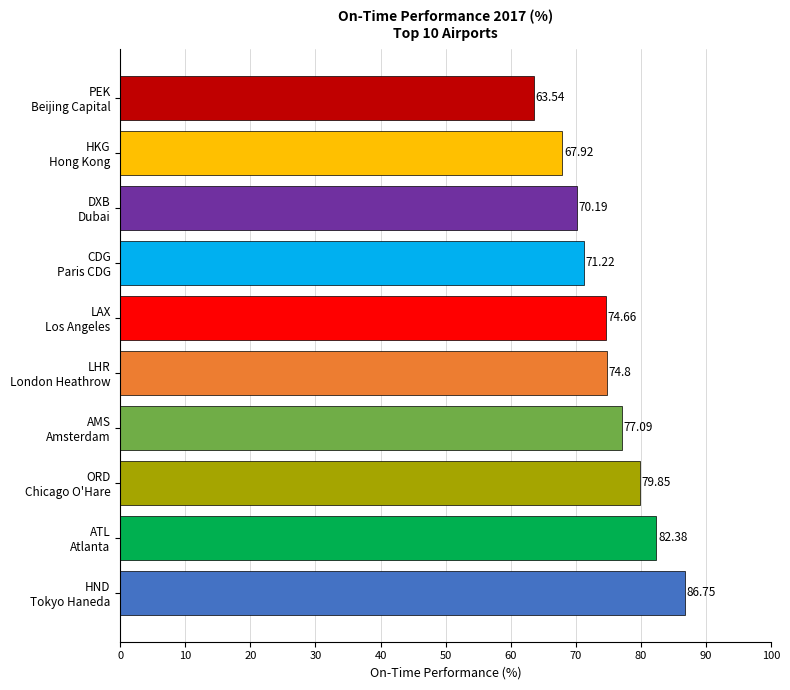

What is the sum of all values?

748.4